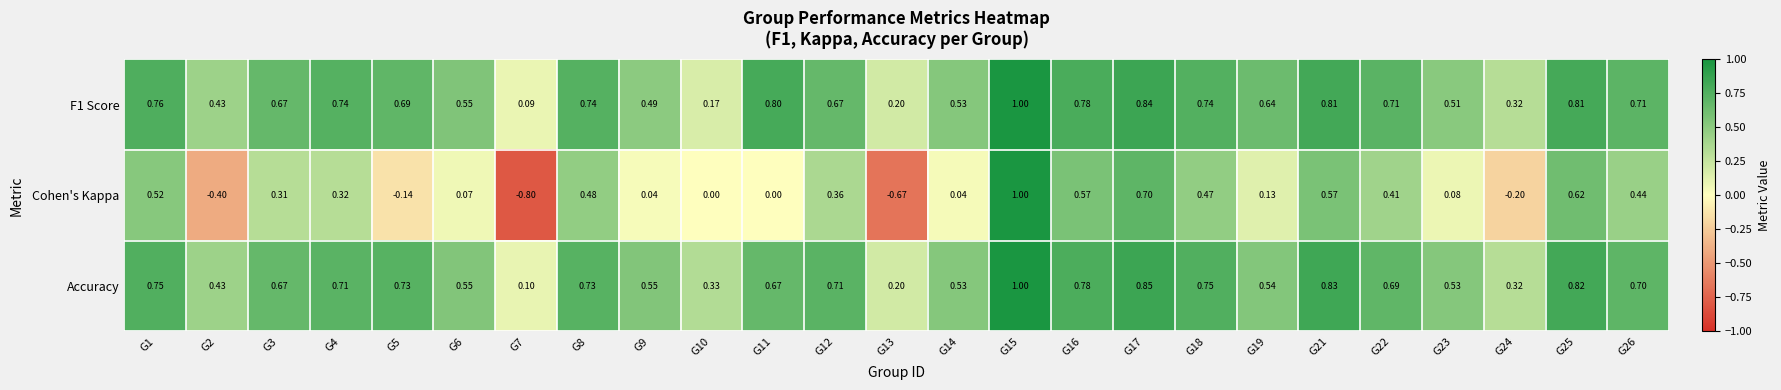

How many distinct data groups are displayed?

3